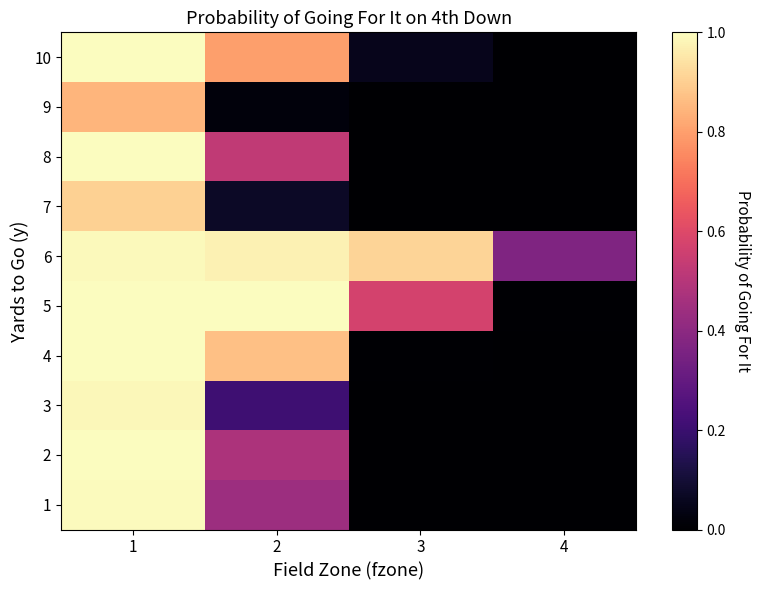

List the series in order of their peak value, lowest first.

9, 7, 3, 6, 1, 2, 8, 4, 5, 10